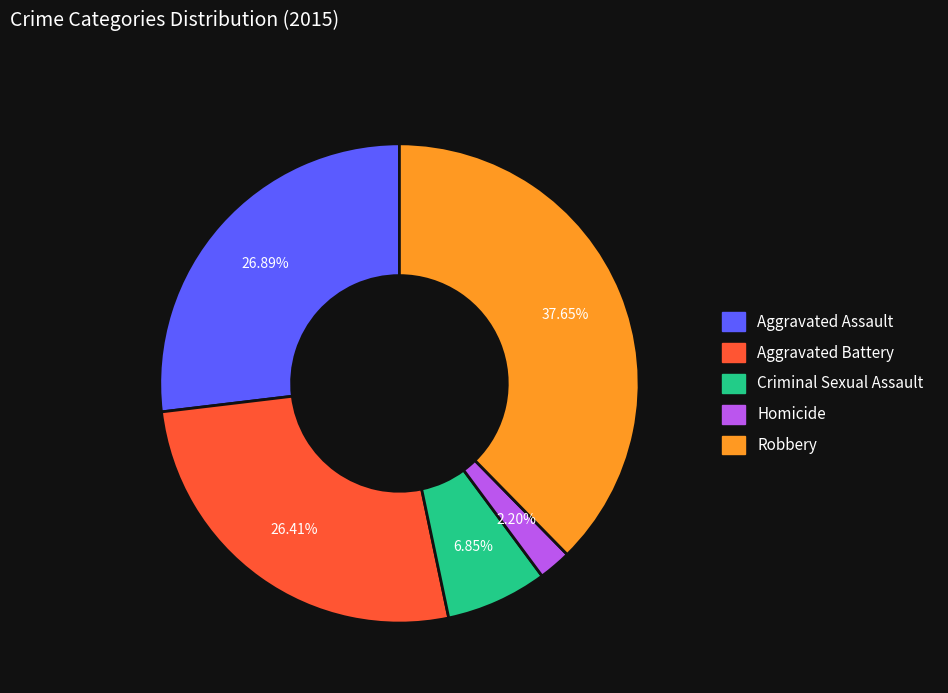

True or false: Robbery accounts for 38% of the total.

True